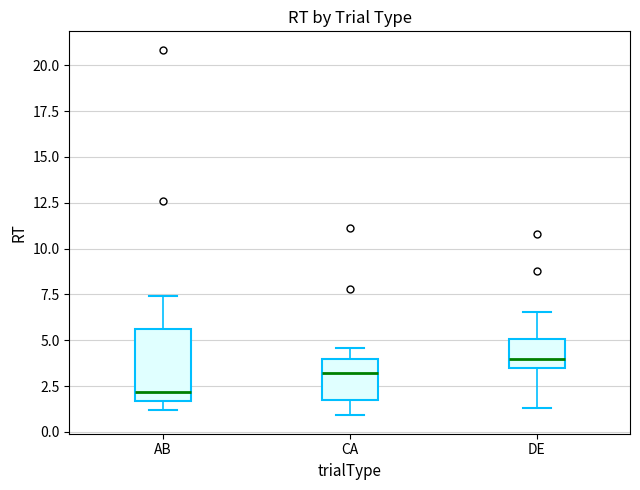

Comparing the boxes themselves (not the whiskers), which one is the tallest?

AB